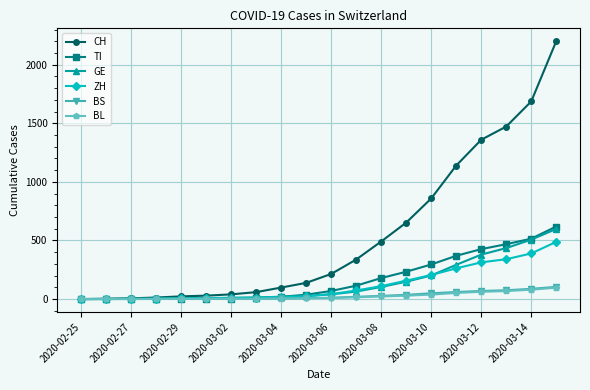

Which series has the widest spread of values?

CH